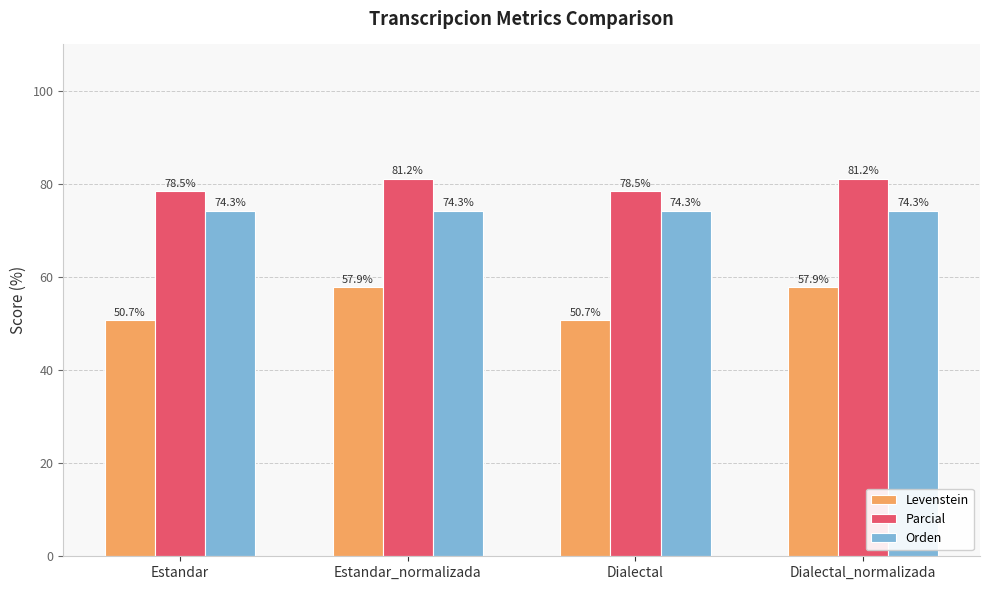

Where does the Levenstein series first go above 57?

Estandar_normalizada